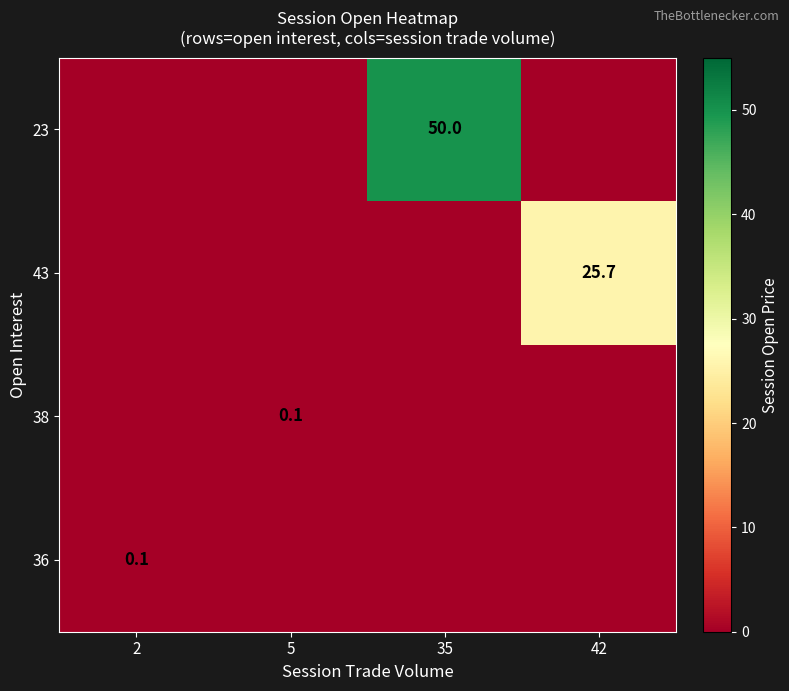

The value of 23 at 35 is 50.0. True or false?

True